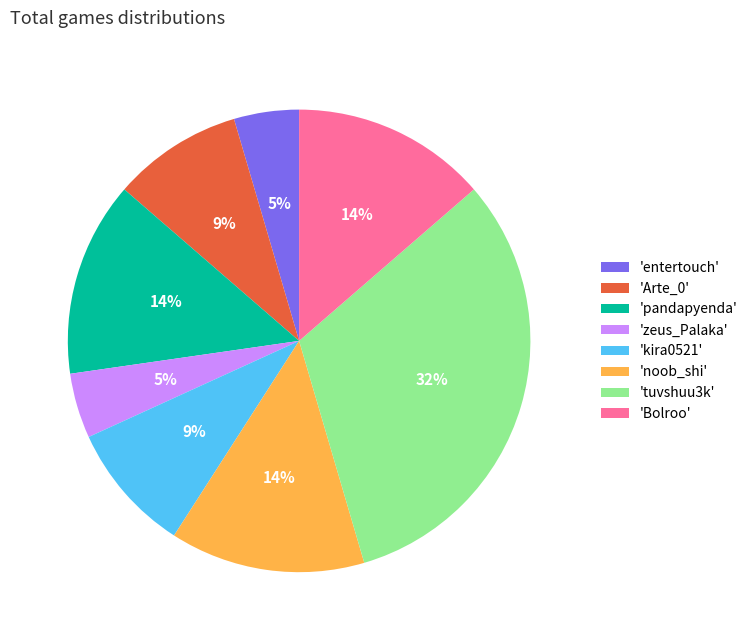

How many slices are in this pie chart?

8